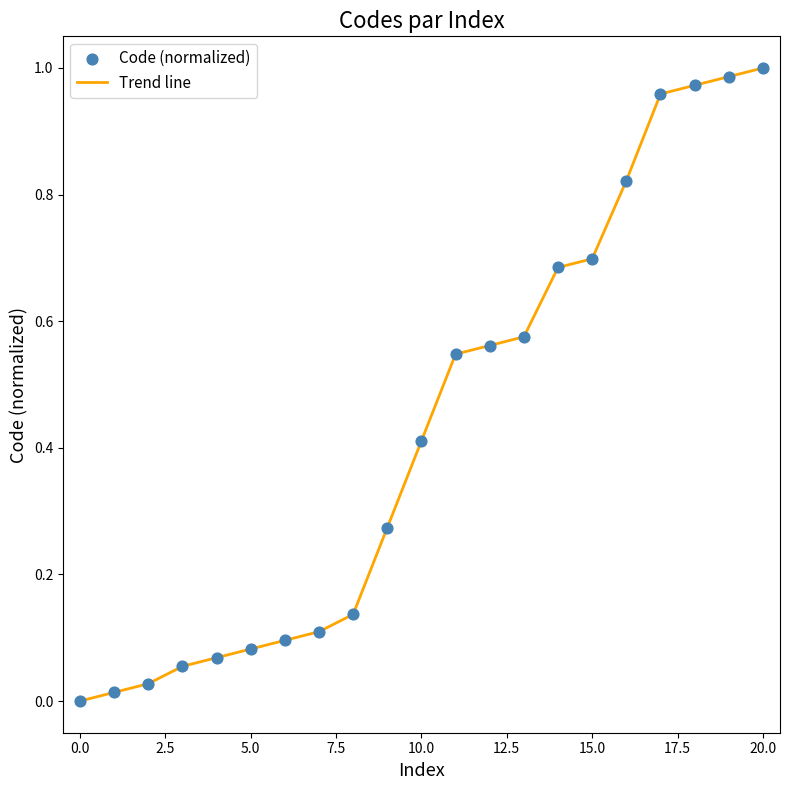

Is this an area chart (filled region under the line)?

No